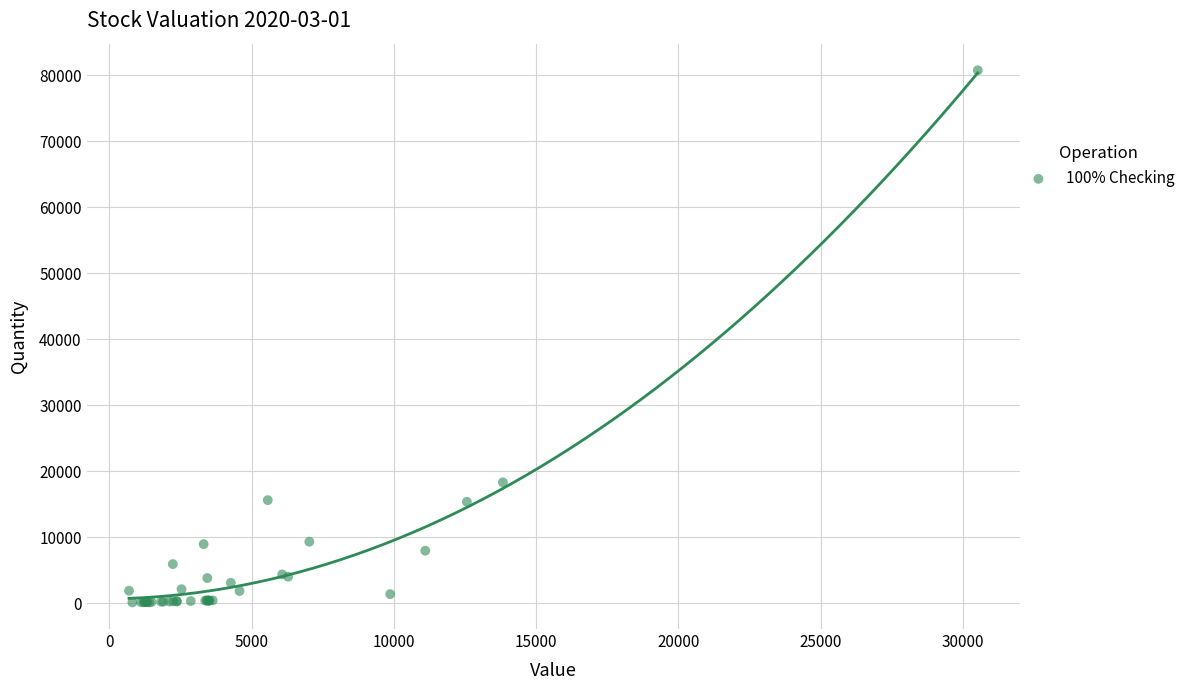

What Y value in the scatter plot is closest to 40420?

18295